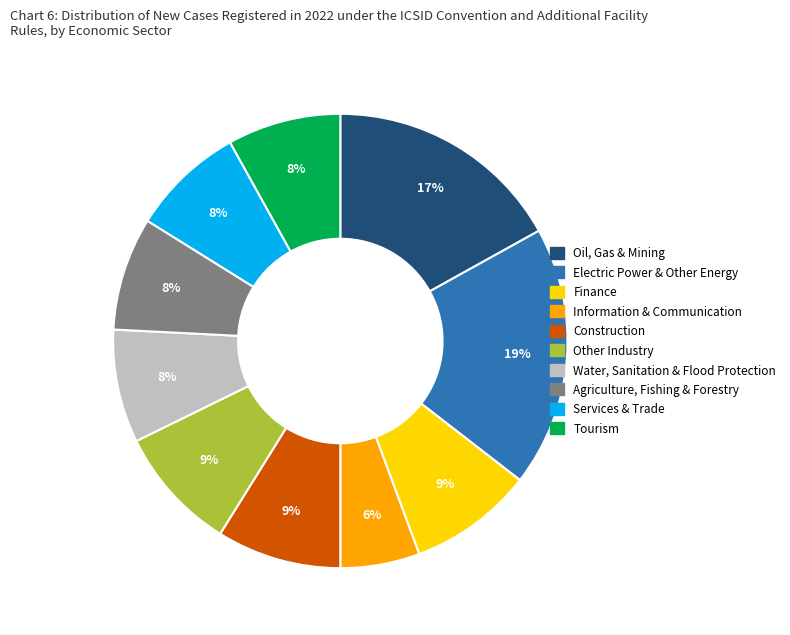

Is there a majority slice in this chart?

No